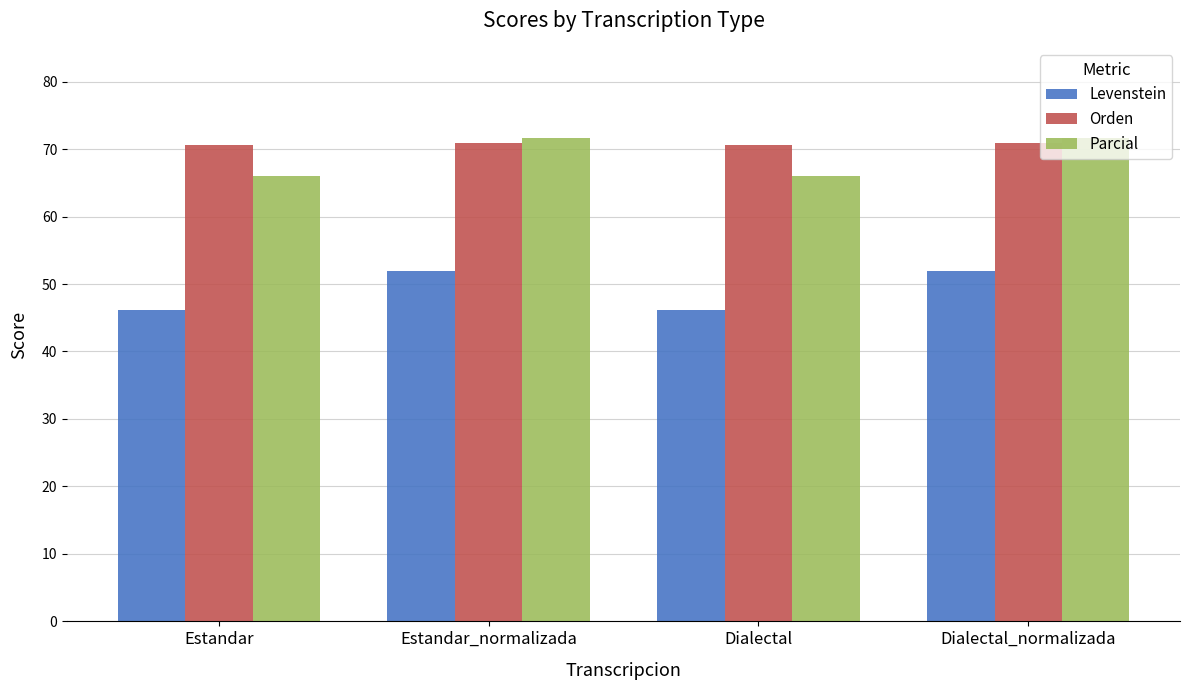

Is the value of Parcial at Dialectal_normalizada greater than the value of Levenstein at Estandar_normalizada?

Yes